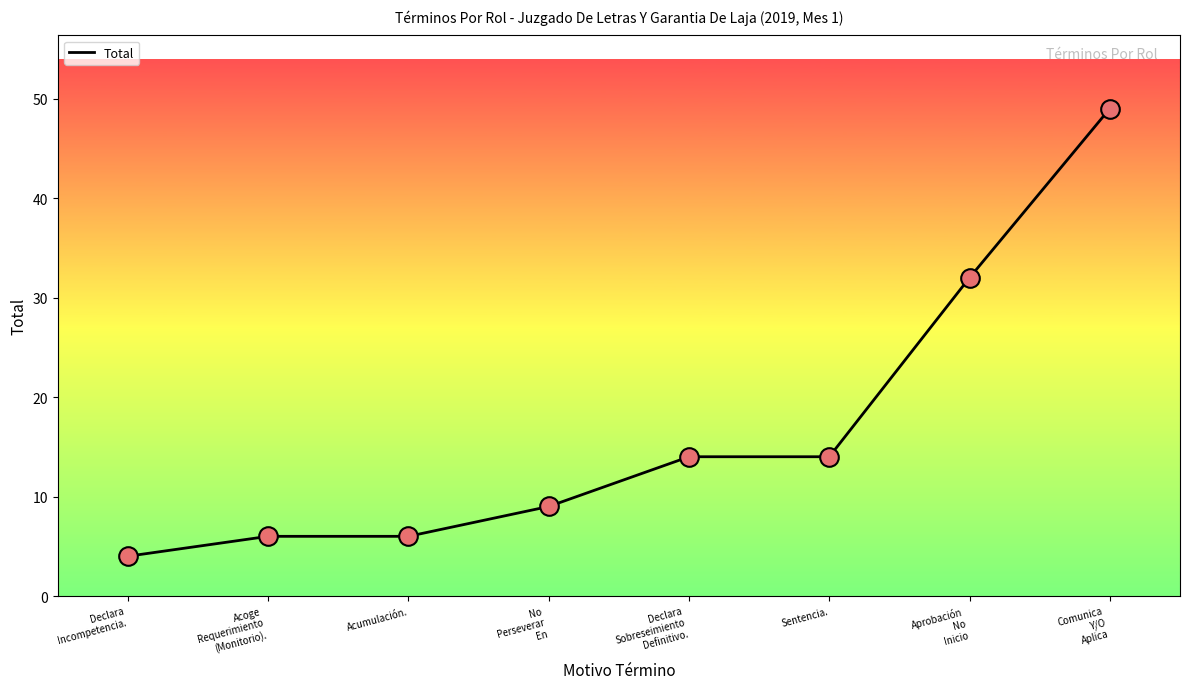

Approximately how many times larger is the value at Declara
Sobreseimiento
Definitivo. compared to Aprobación
No
Inicio?

0.4